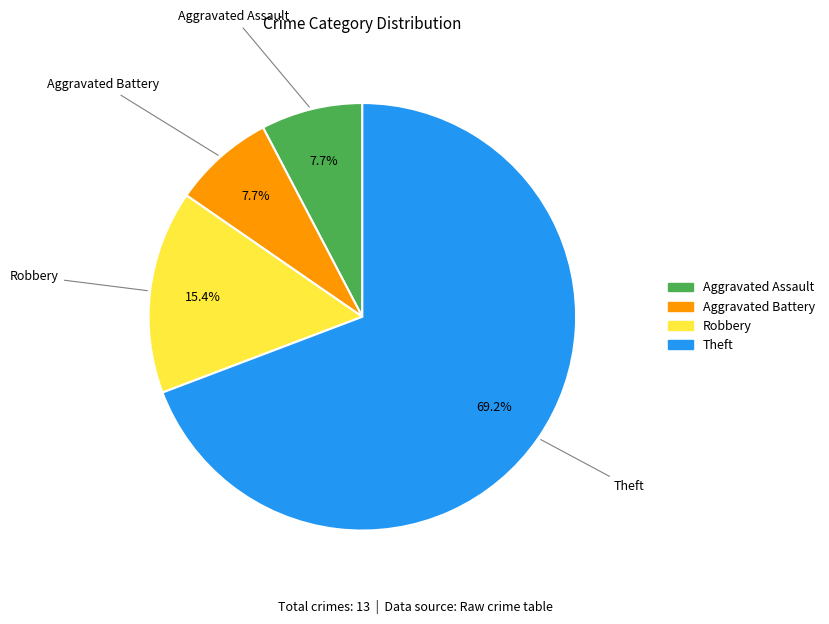

True or false: Robbery accounts for 4% of the total.

False